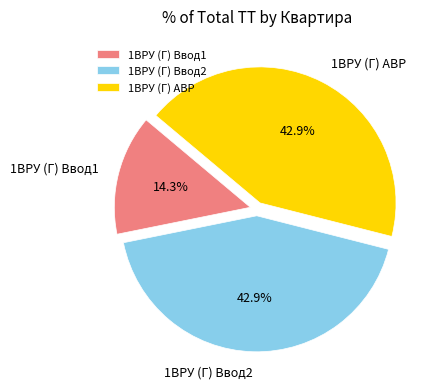

What is the smallest slice in the pie chart?

1ВРУ (Г) Ввод1